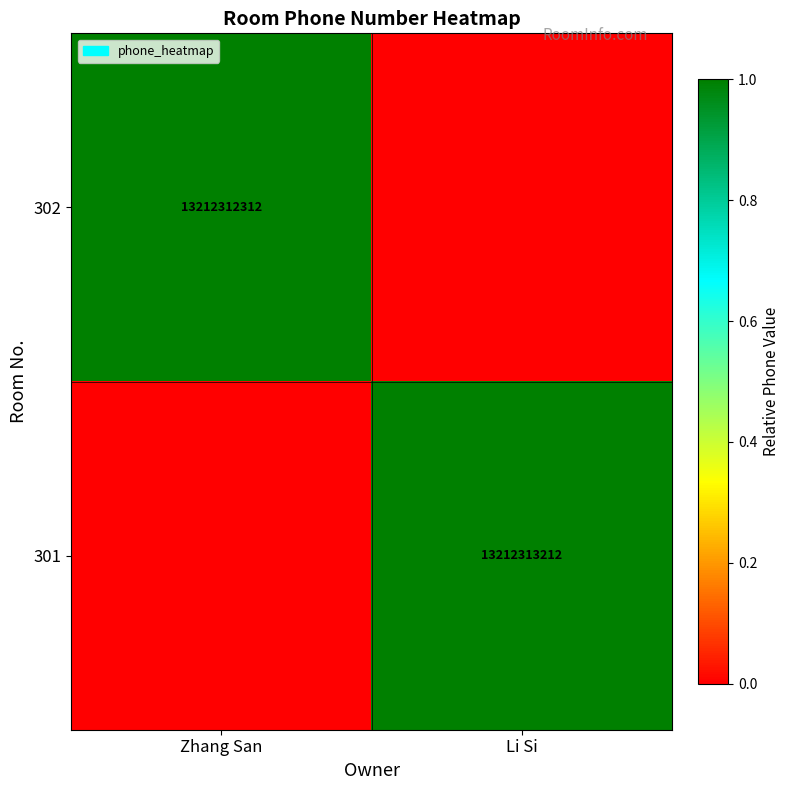

True or false: 301 has a value of 1.6 at Li Si.

False